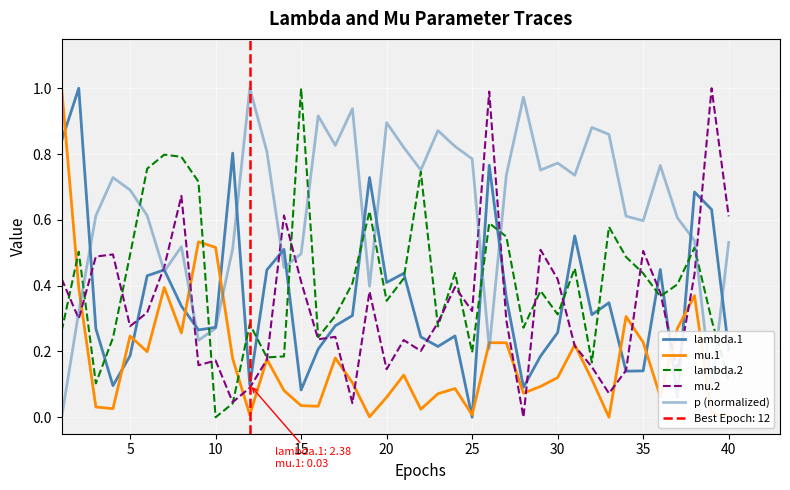

The p (normalized) series shows 0.2 at 25. True or false?

False